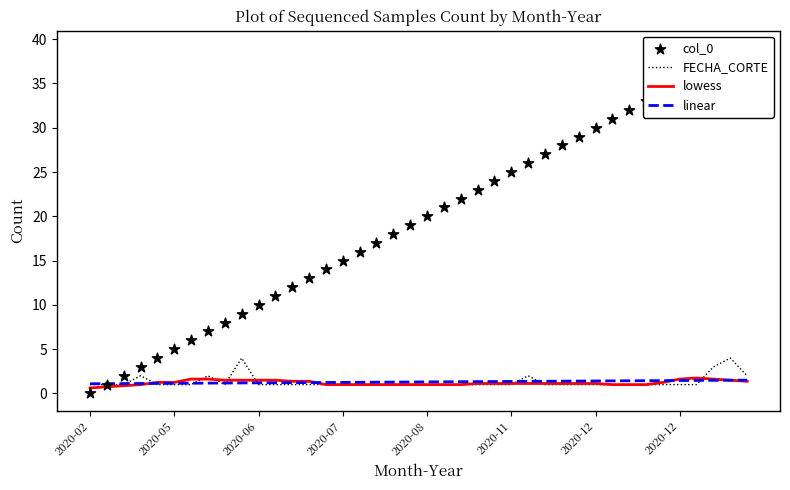

What is the total value across all series at 31?

34.4